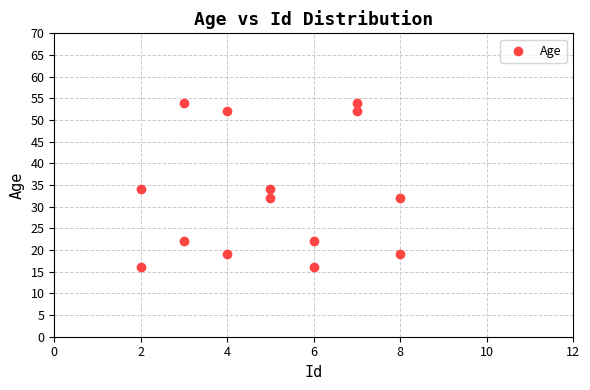

What is the range of X values (max minus min)?

6